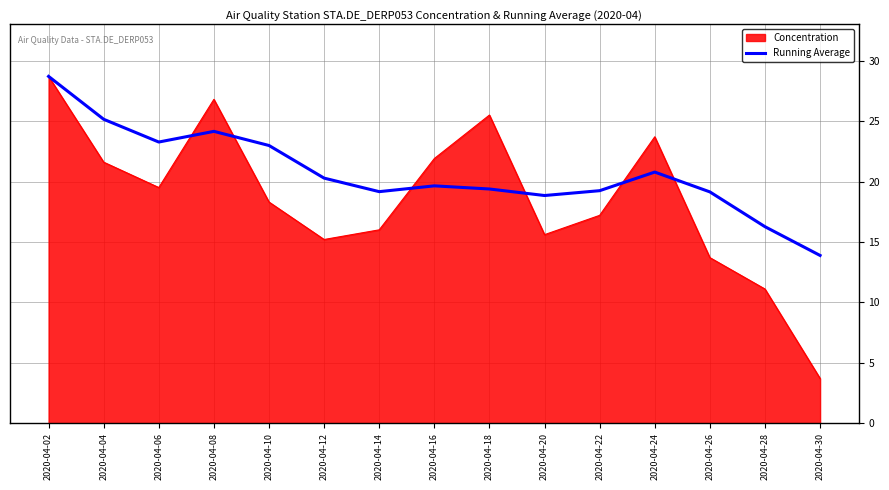

What is the total value across all series at 2020-04-16?

41.5